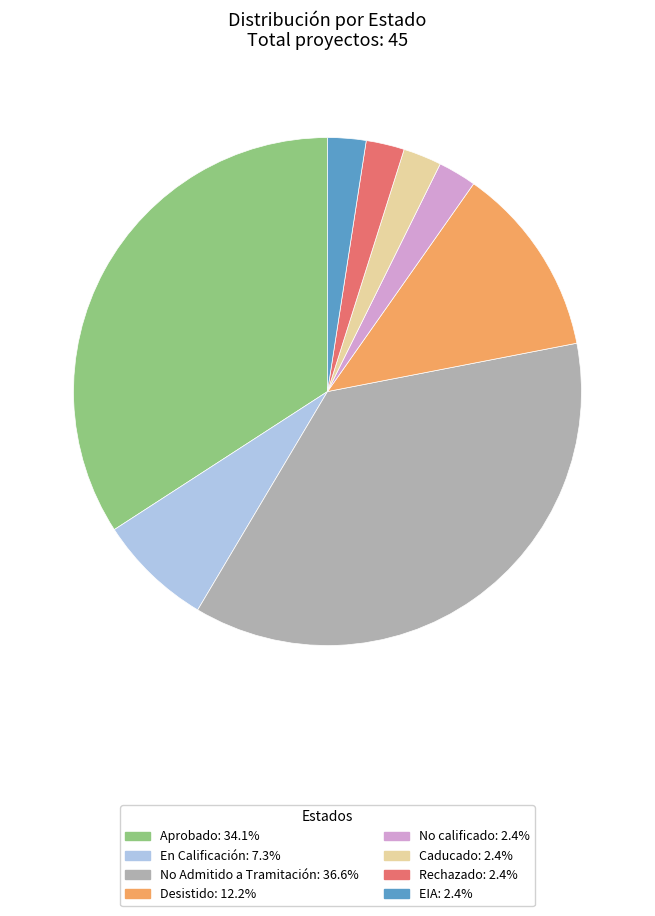

Combined, do EIA and Aprobado account for over 50%?

No